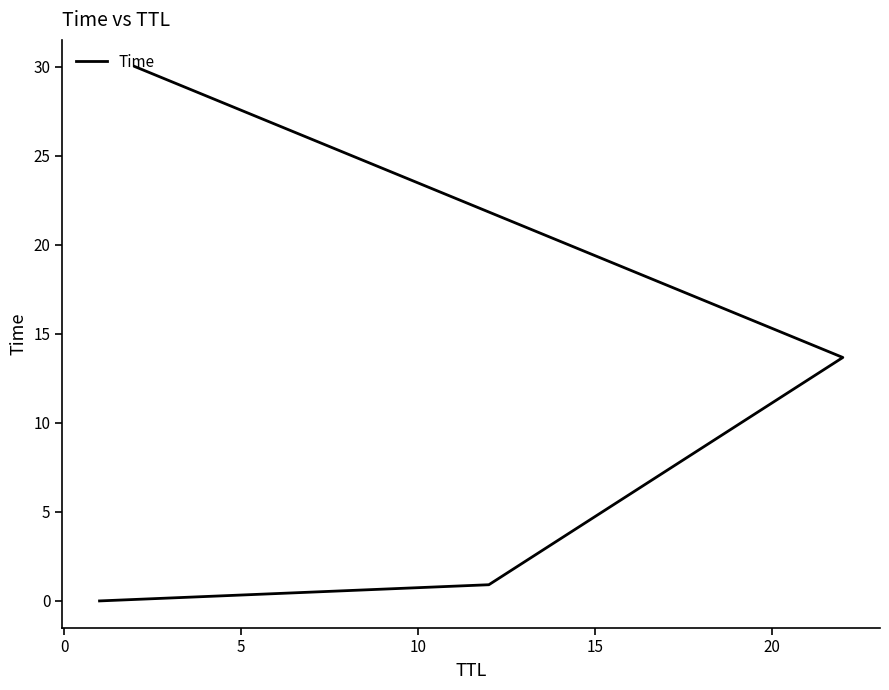

What is the difference between the maximum and minimum values?

30.0